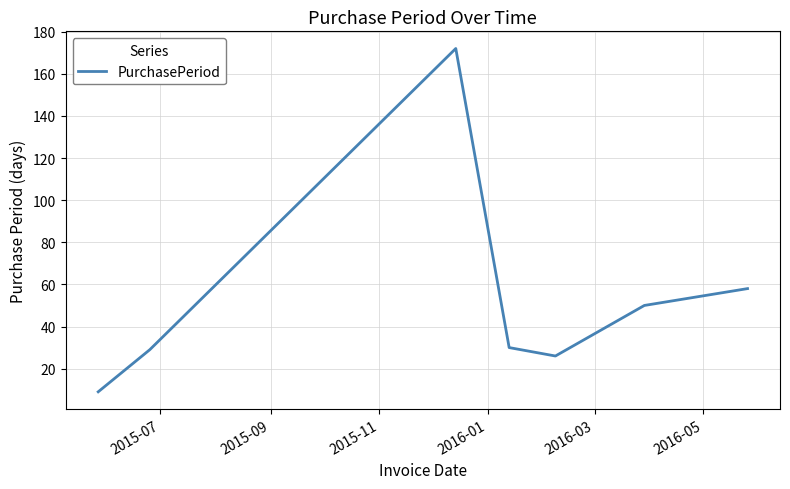

What is the difference between the second highest and minimum values?

49